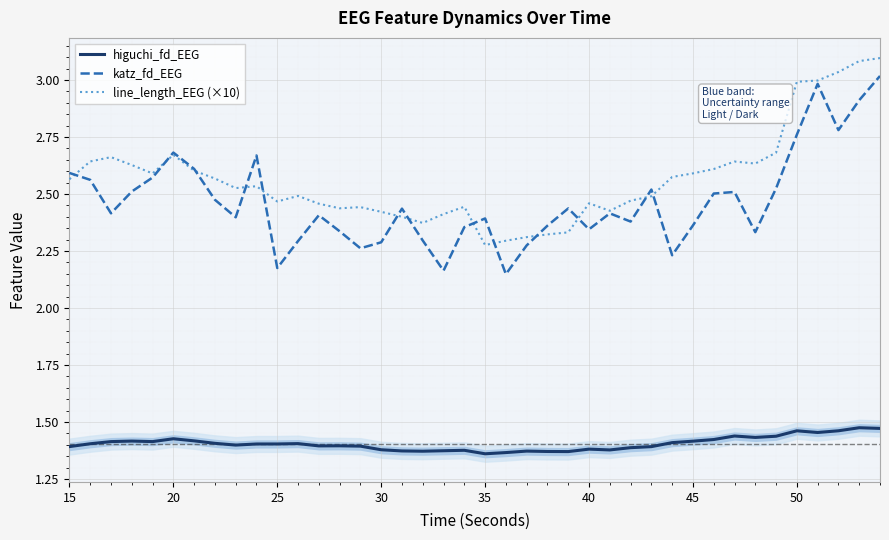

True or false: katz_fd_EEG and higuchi_fd_EEG intersect in this chart.

False